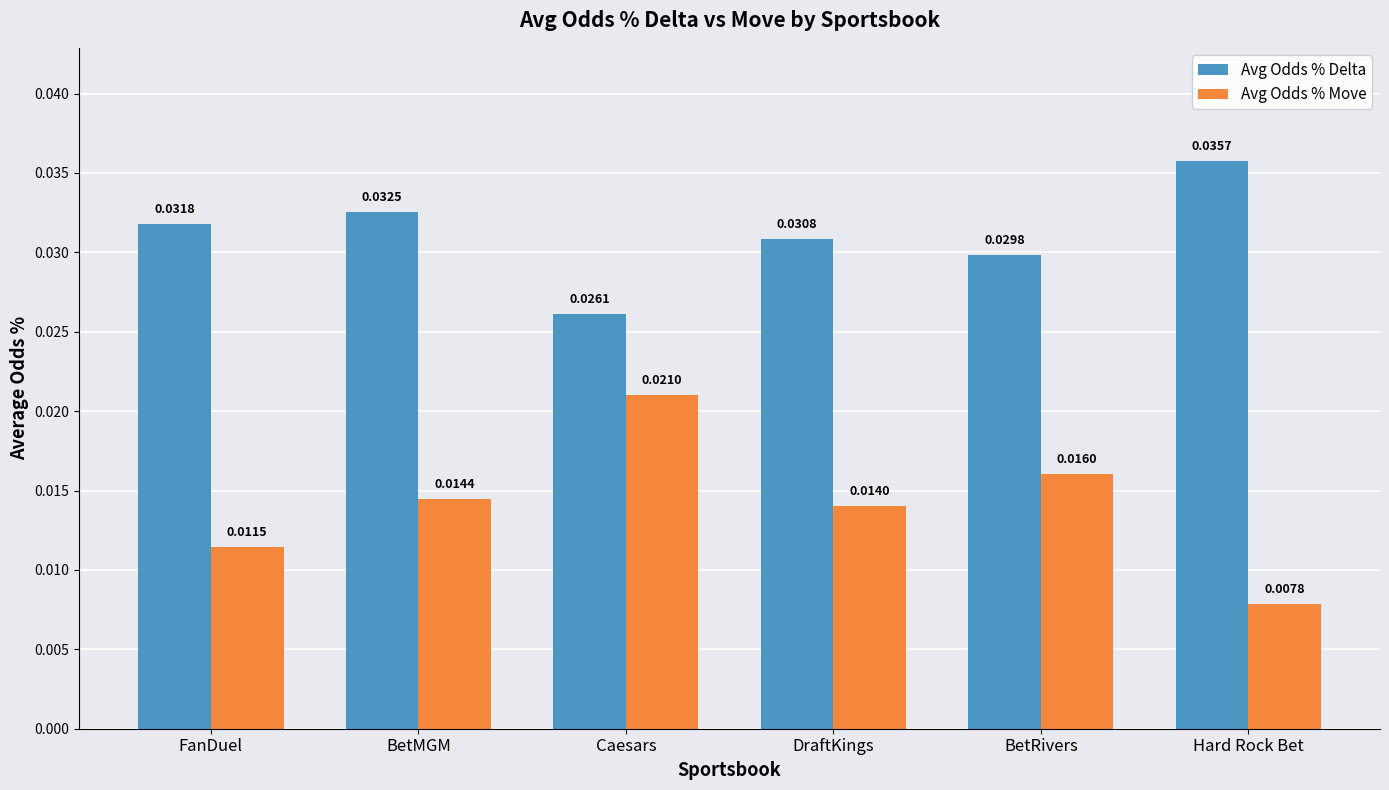

True or false: Avg Odds % Delta has a value of 0.1 at DraftKings.

False